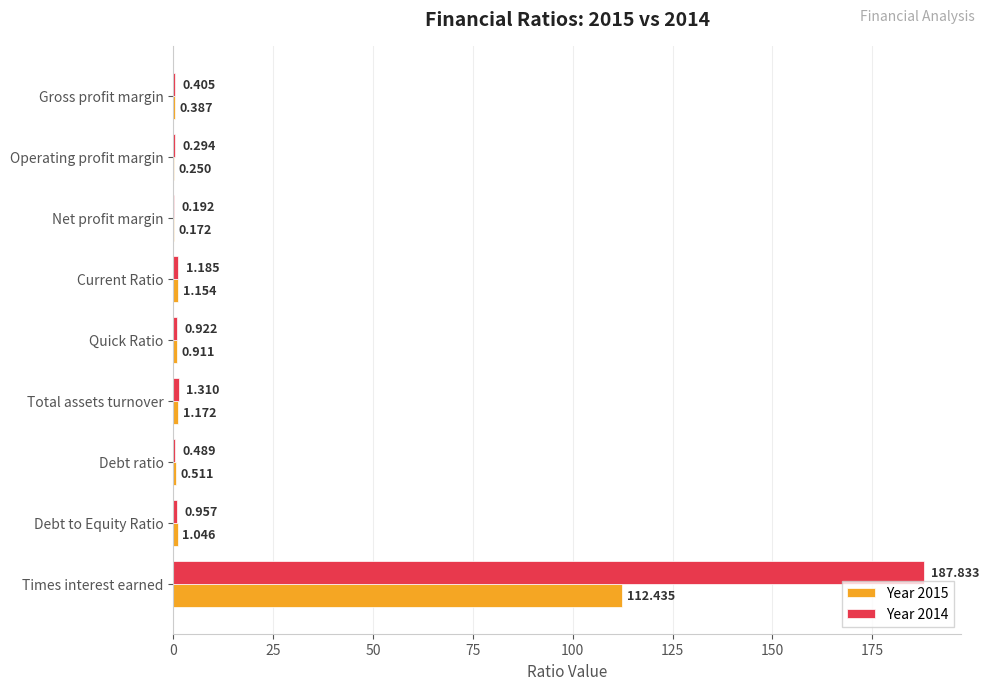

At which category is the sum across all series the highest?

Times interest earned